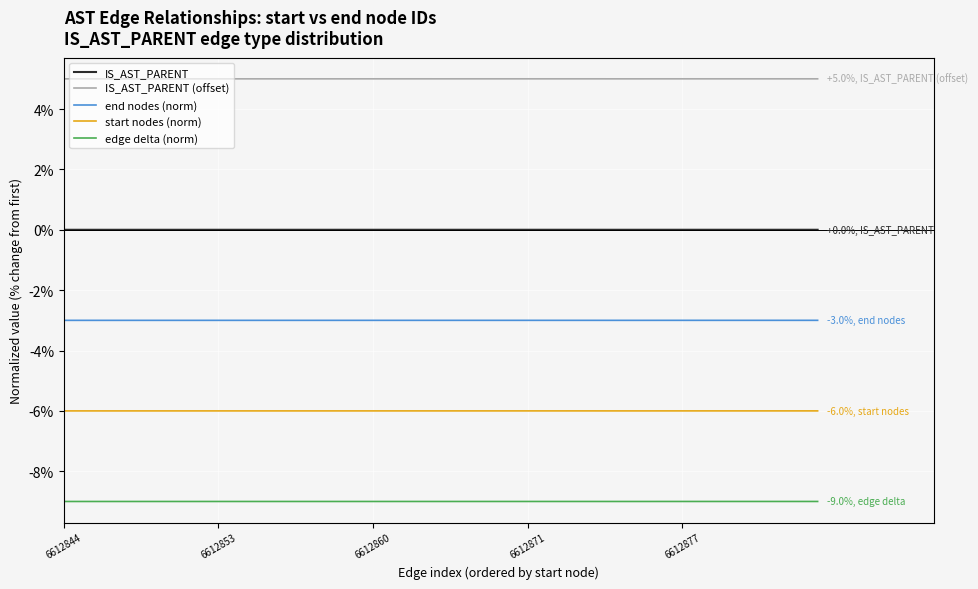

Which series has the largest total across all categories?

IS_AST_PARENT (offset)